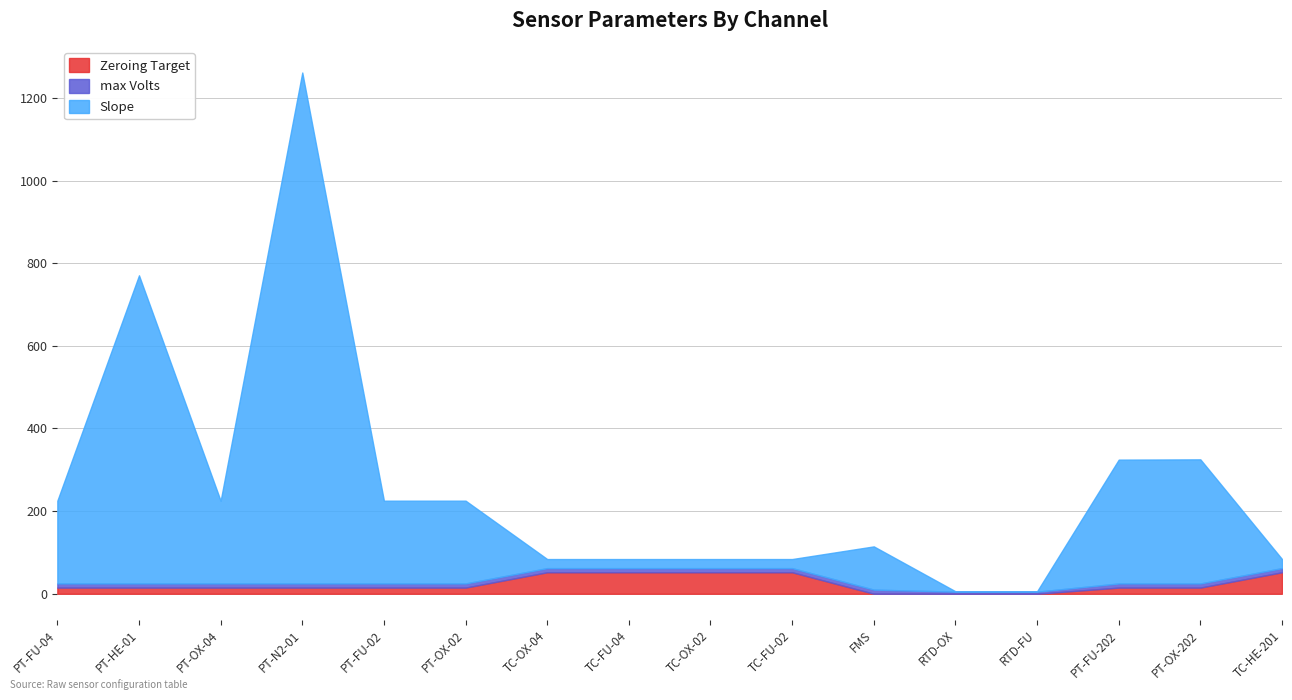

True or false: Slope has a value of 374.9 at PT-HE-01.

False